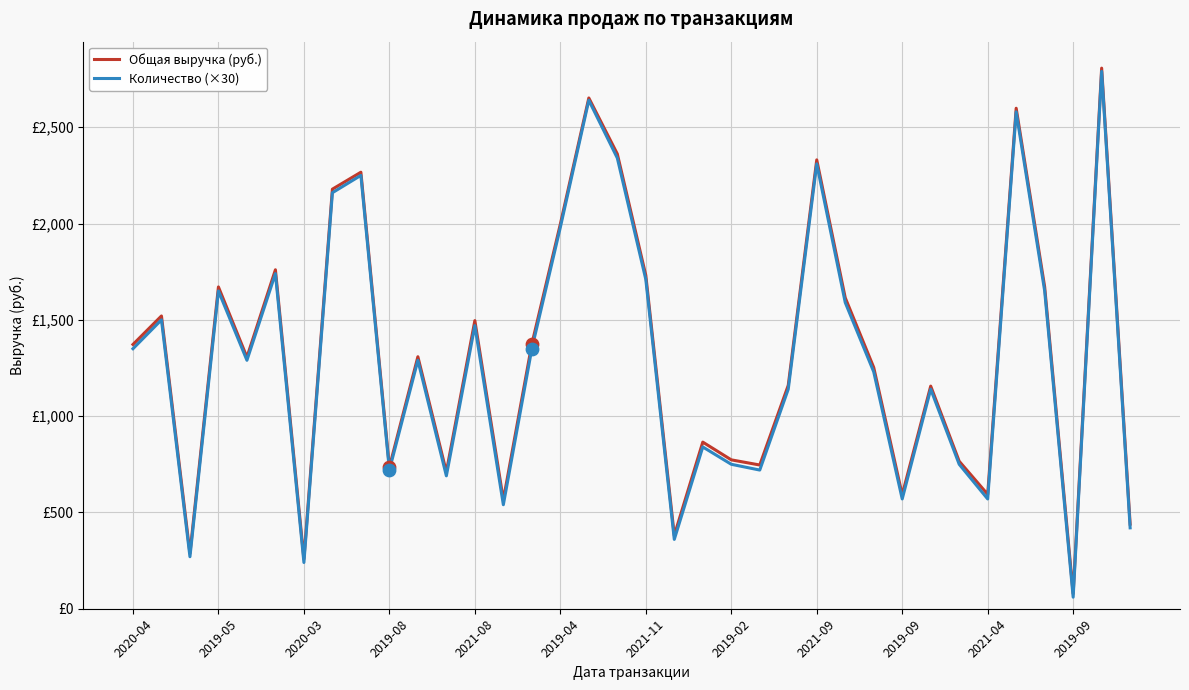

What are all the series names shown in the legend?

Общая выручка (руб.), Количество (×30)